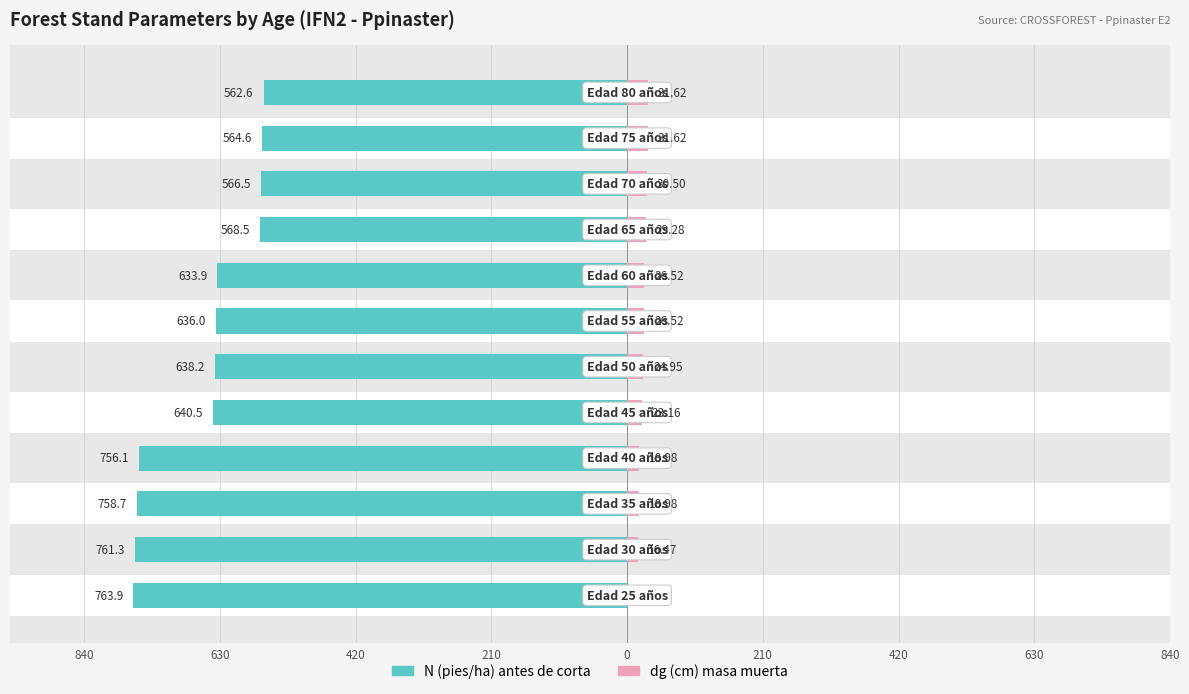

How many series are shown in this chart?

2